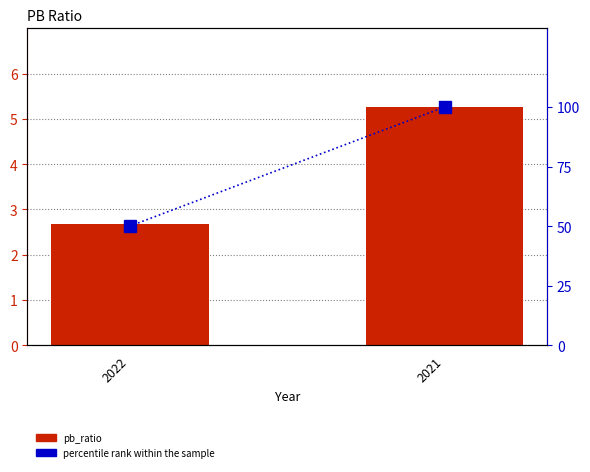

Reading left to right, list all the values displayed in this chart.

pb_ratio: 2022=2.7	2021=5.3
percentile rank within the sample: 2022=50.0	2021=100.0